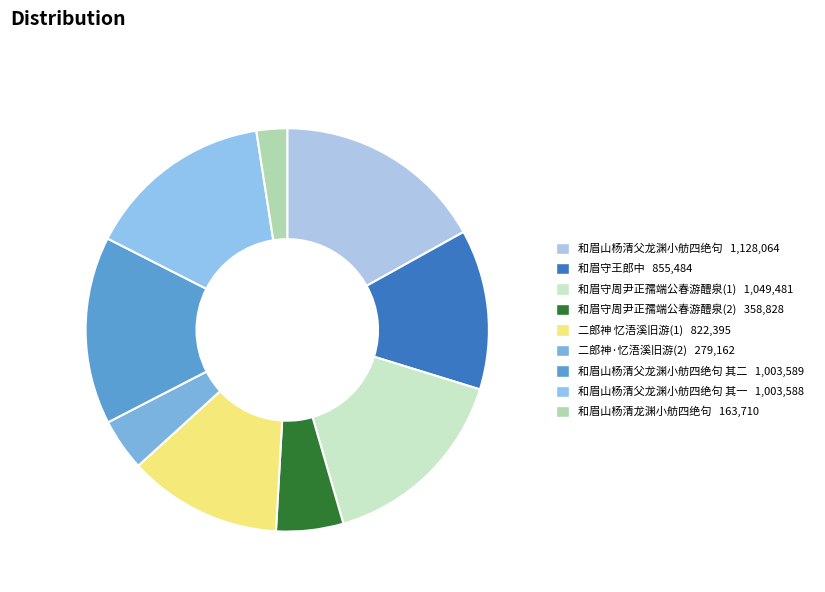

How many slices are in this pie chart?

9